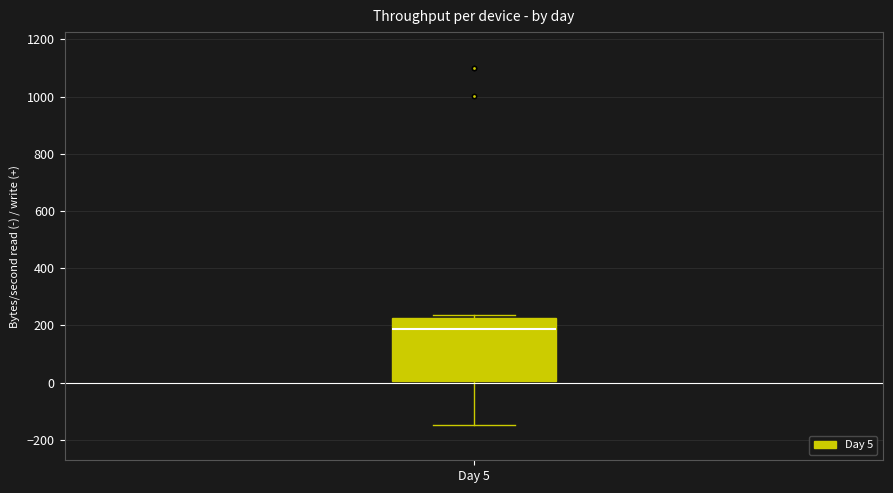

Read this box plot against the y-axis: the position of the median line, the range covered by the box, and the ends of both whiskers. The values are not printed on the chart, so give them approximately, as read against the axis.

median 180, box 0 to 220, whiskers -140 to 240